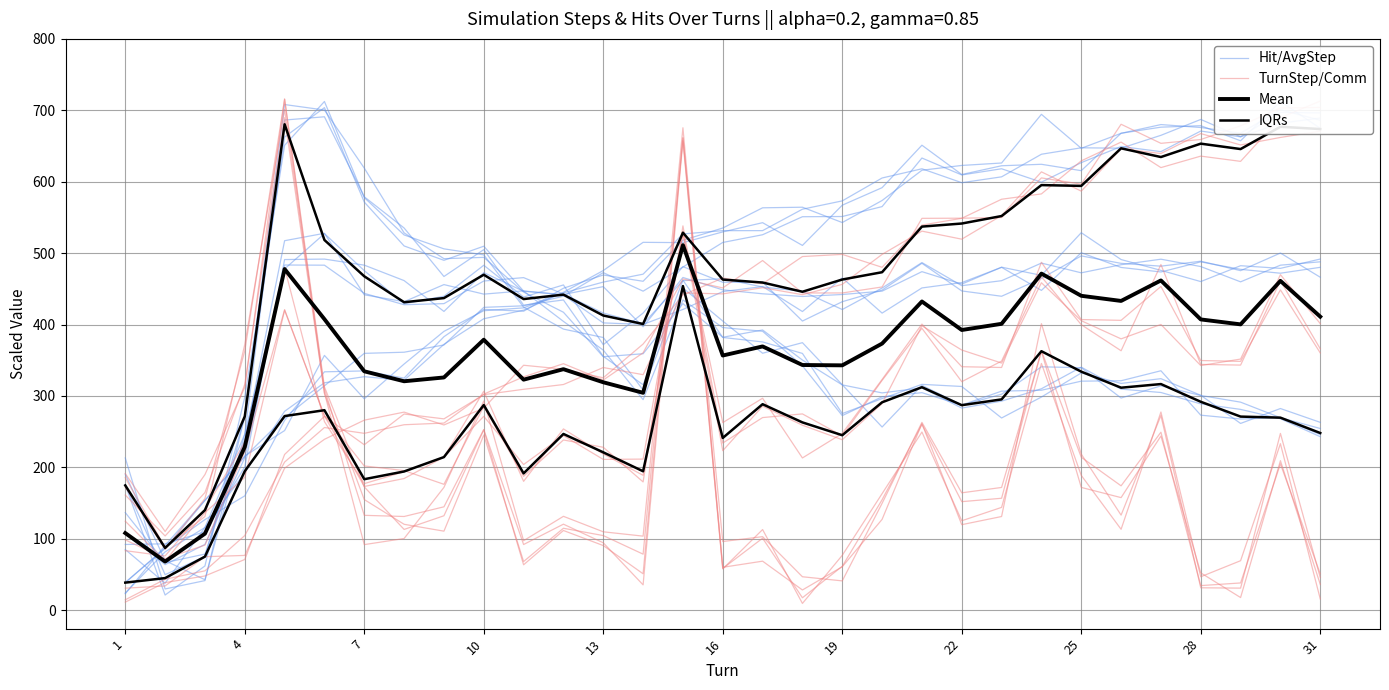

Reading left to right, transcribe all the data shown in this chart.

Hit/AvgStep: 38.9	86.3	153.8	214.8	269.6	314.2	359.7	361.3	371.4	424.1	426.2	439.7	472.7	446.7	480.5	514.9	525.8	551.0	551.3	565.2	633.2	609.5	618.1	599.4	626.7	649.3	642.1	671.0	662.8	681.9	689.2
TurnStep/Comm: 191.3	110.2	189.9	312.0	715.7	312.7	172.7	113.1	132.3	252.6	63.6	111.6	90.5	51.0	661.5	96.2	103.0	46.8	41.1	149.7	263.1	164.4	171.9	362.4	171.9	157.7	243.9	52.3	17.7	209.4	36.2
Mean: 108.0	68.1	107.2	228.6	477.7	407.5	334.5	320.6	325.9	378.8	322.8	337.5	319.2	304.4	511.2	356.6	369.4	343.3	342.9	373.4	432.3	392.4	401.0	471.3	440.3	433.1	461.8	407.2	400.3	461.1	411.0
IQRs: 38.6	45.0	75.0	194.7	271.8	280.1	183.4	194.3	214.4	287.3	191.6	246.8	221.1	194.5	453.9	241.2	288.5	263.0	245.0	291.1	312.3	287.1	295.2	362.7	334.0	311.6	316.7	291.9	271.1	269.6	248.1